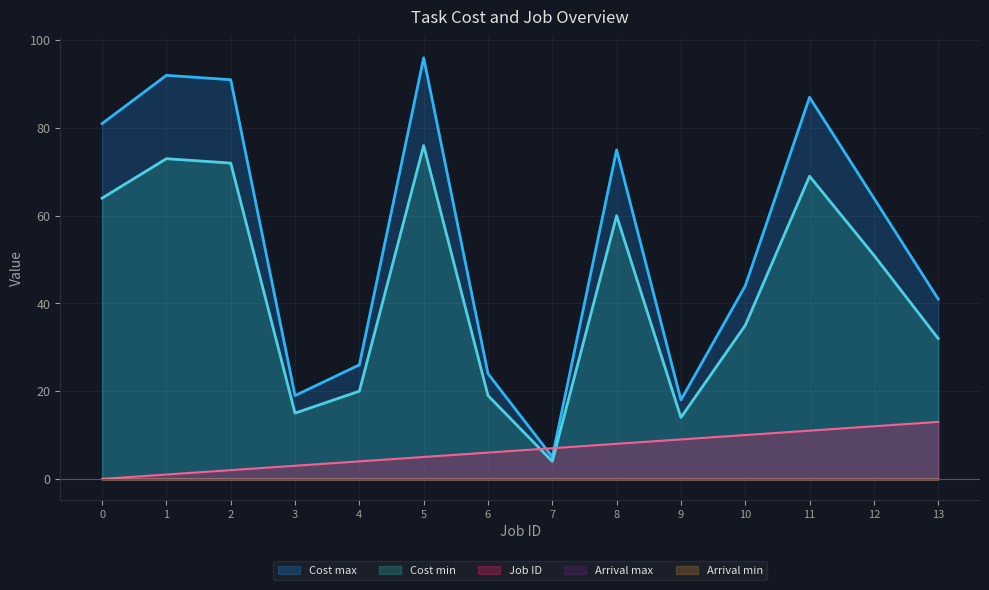

How many data points in Cost max are less than 64?

7